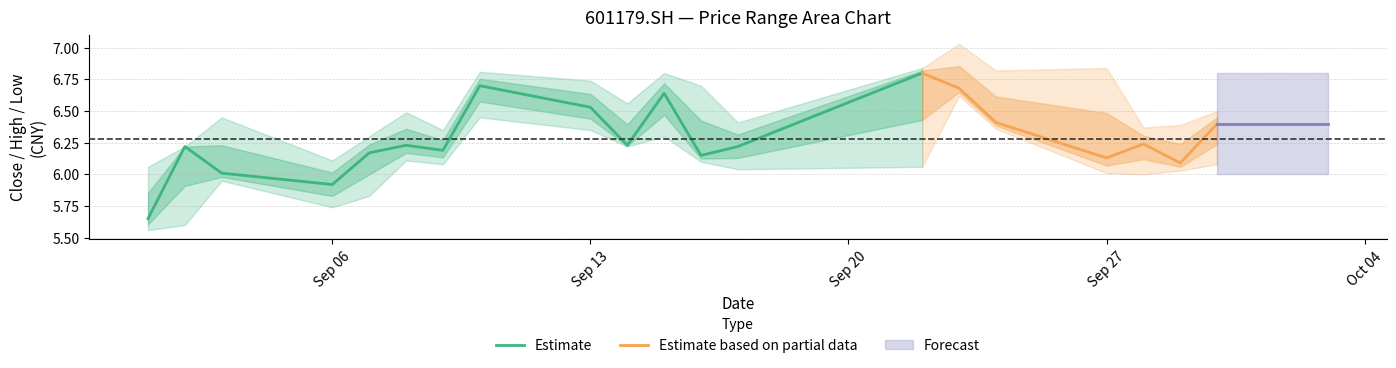

How many data points in pre_close are less than 6?

3